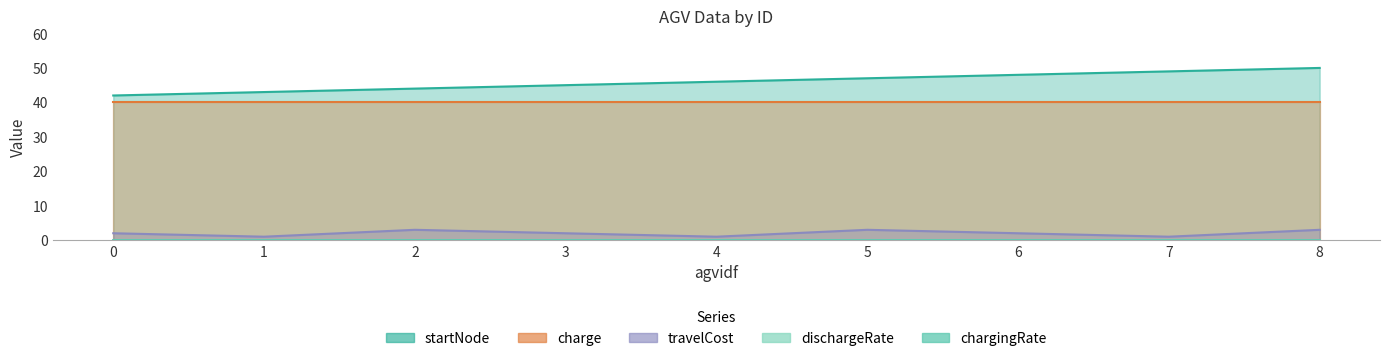

True or false: dischargeRate and chargingRate intersect in this chart.

False